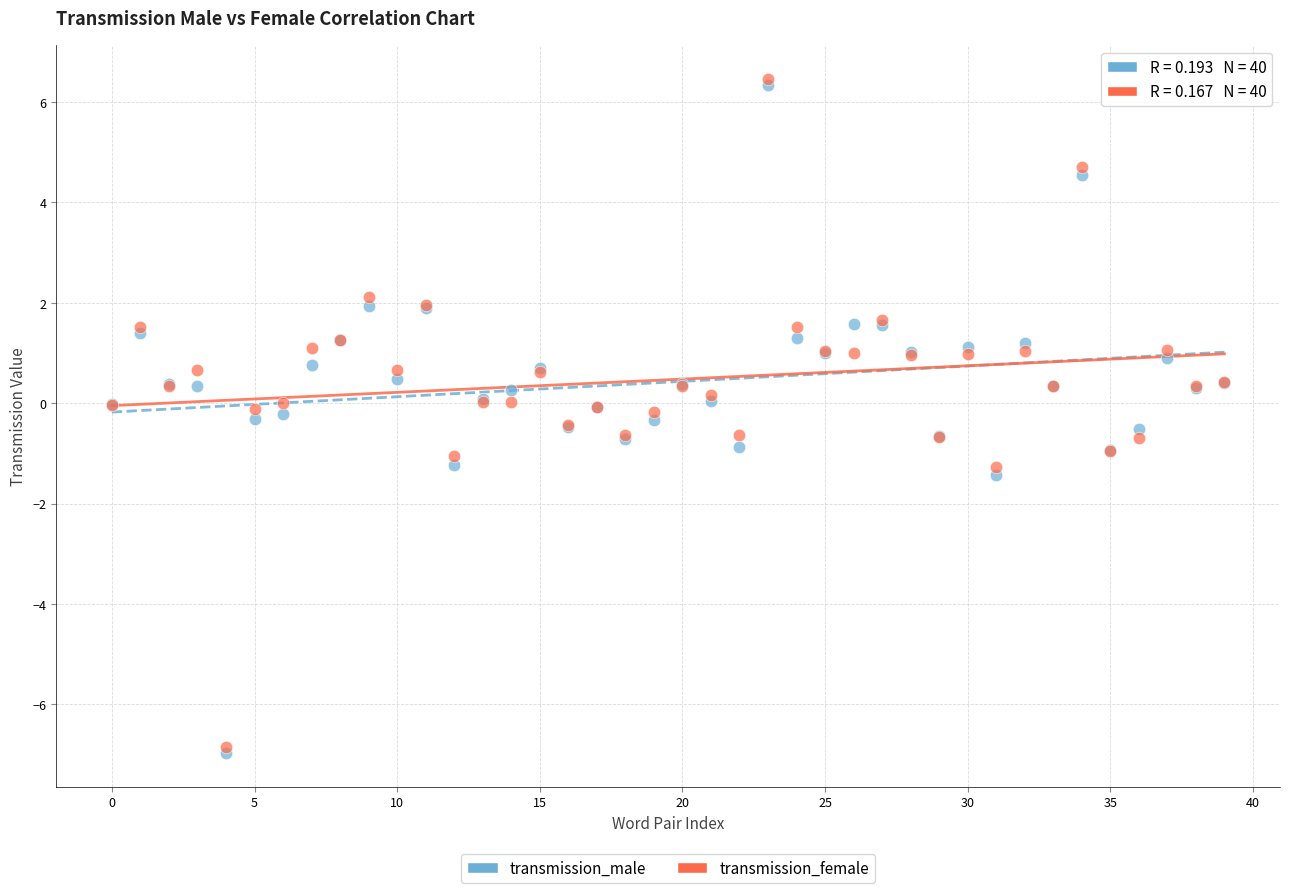

Which series reaches the maximum Y coordinate?

transmission_female